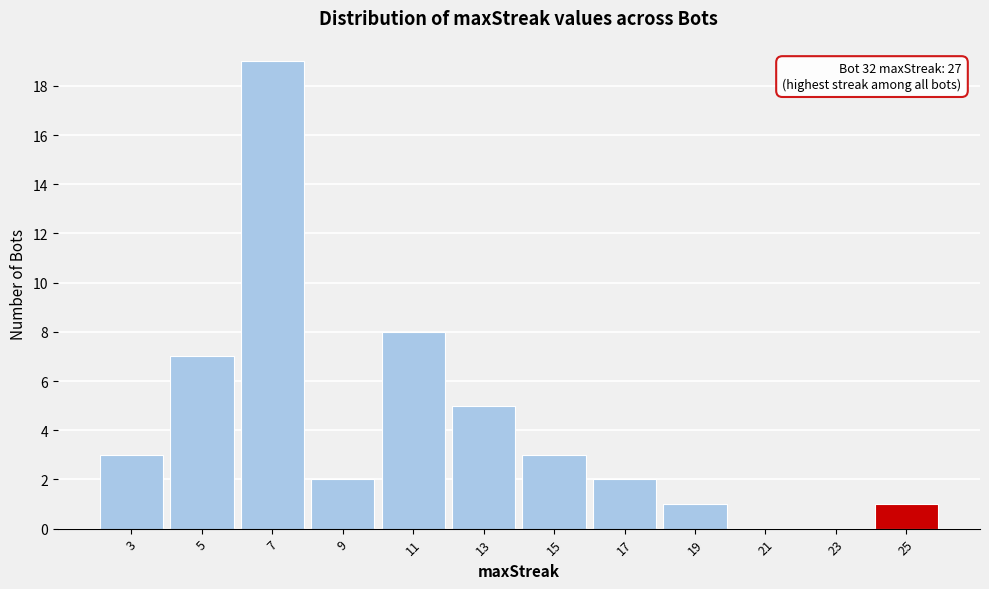

Reading right to left, what are all the values shown in this chart?

25=1	23=0	21=0	19=1	17=2	15=3	13=5	11=8	9=2	7=19	5=7	3=3